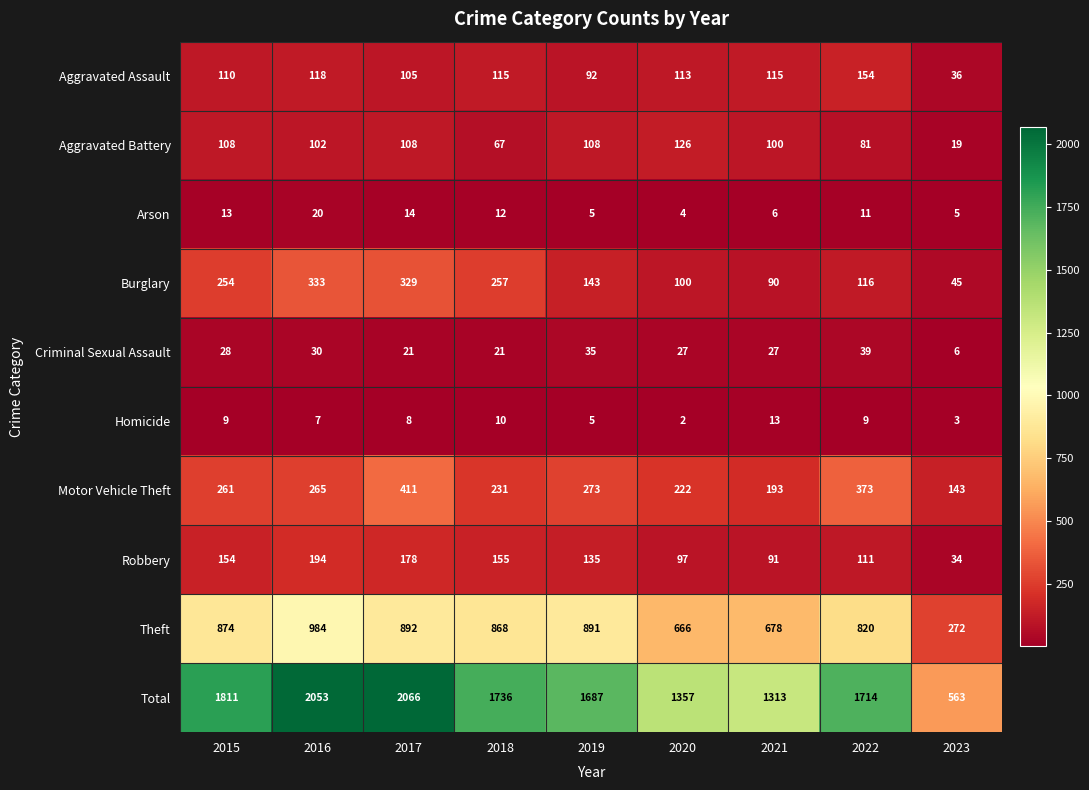

Read the Burglary value at 2018, to the nearest 10.

260